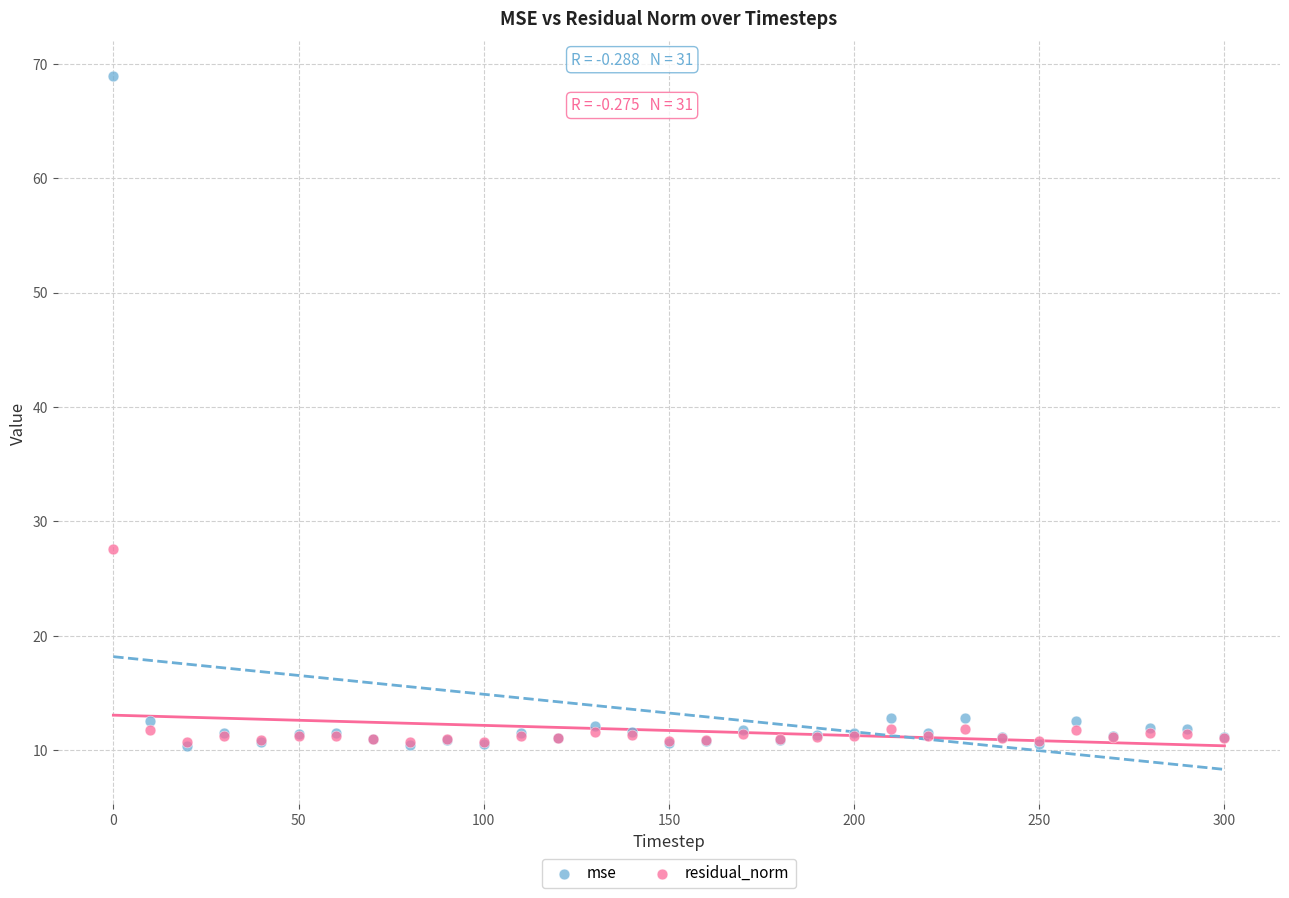

Across all series, what Y value is closest to 39?

27.5